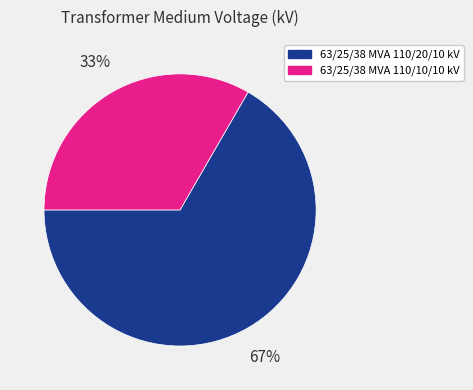

To the nearest percent, what portion does 63/25/38 MVA 110/10/10 kV represent?

33%